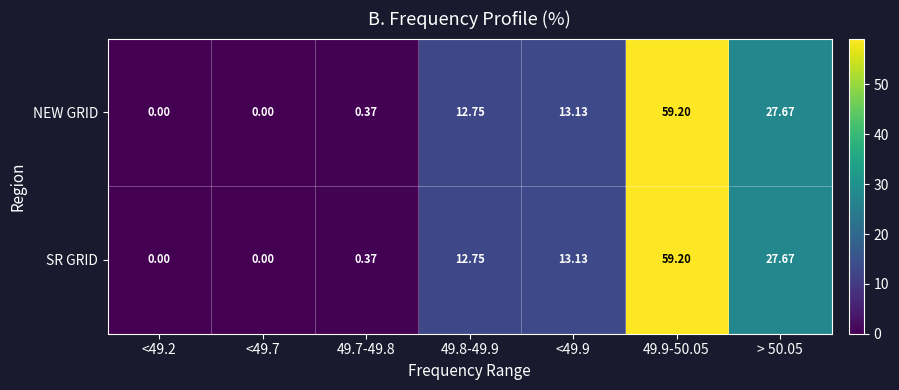

What is the greatest value displayed?

59.2